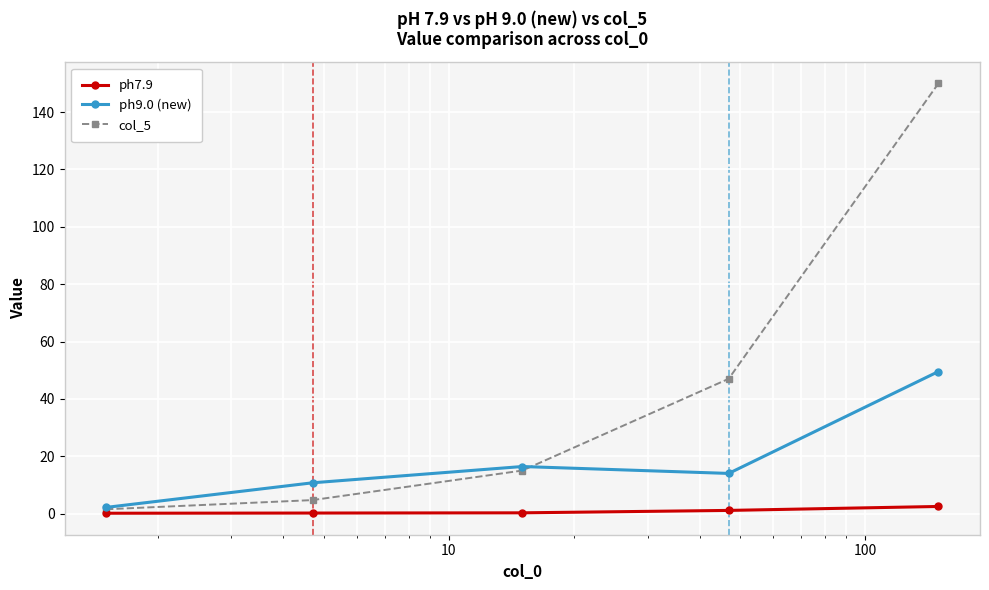

Which series has the largest total across all categories?

col_5